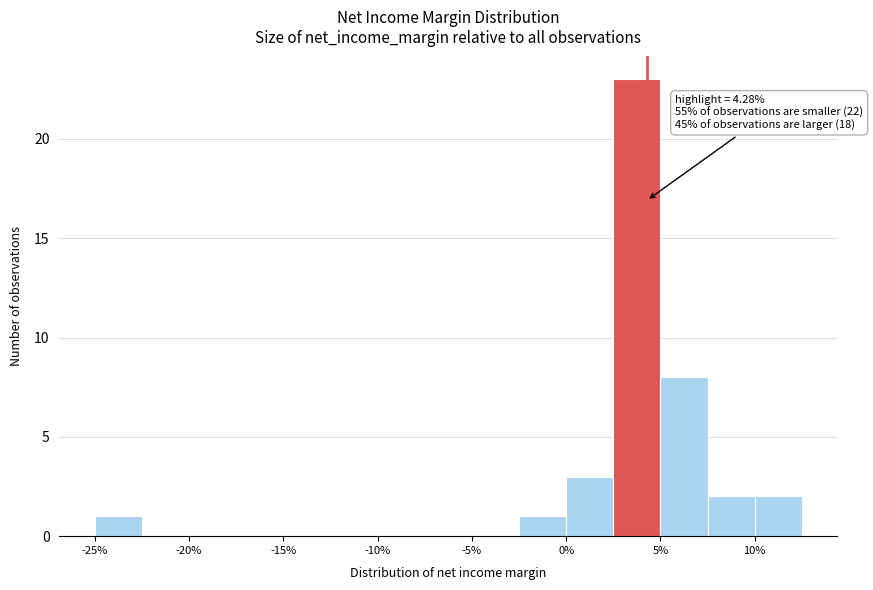

Which range on the x-axis has the tallest bar?

2.5 to 5.0